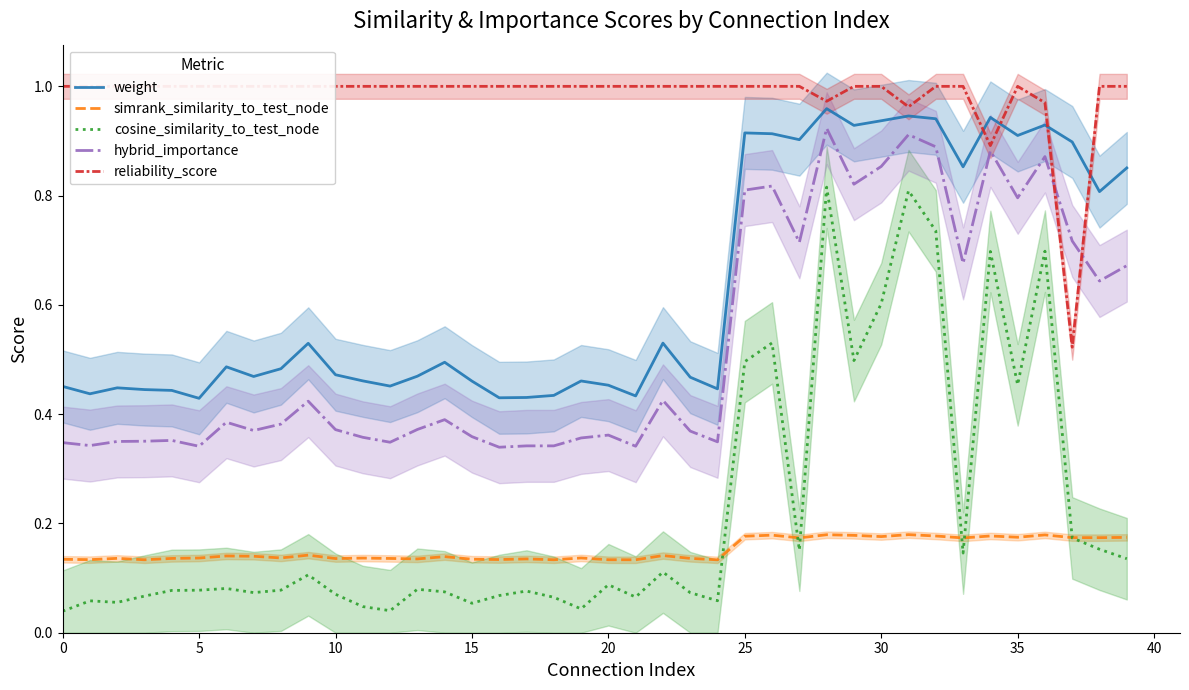

Is the value of cosine_similarity_to_test_node at 37 greater than the value of simrank_similarity_to_test_node at 18?

Yes